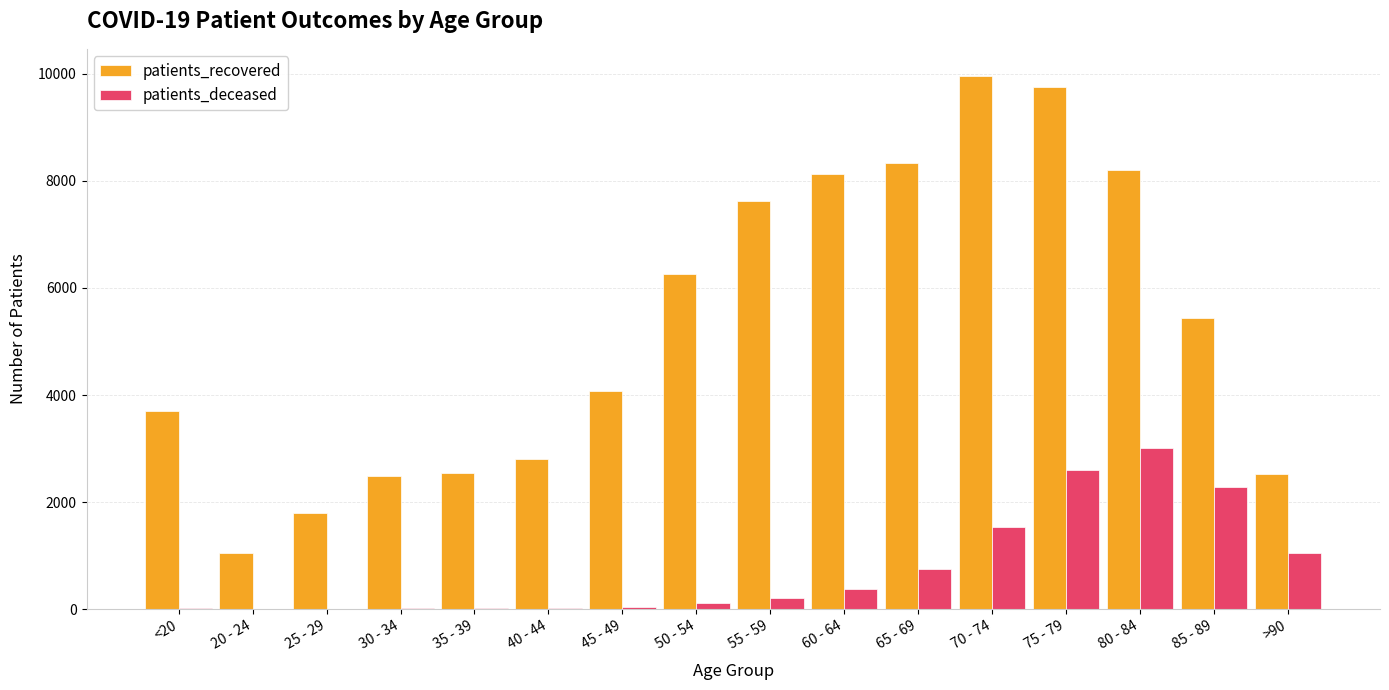

What is the sum of all patients_recovered values?

84679